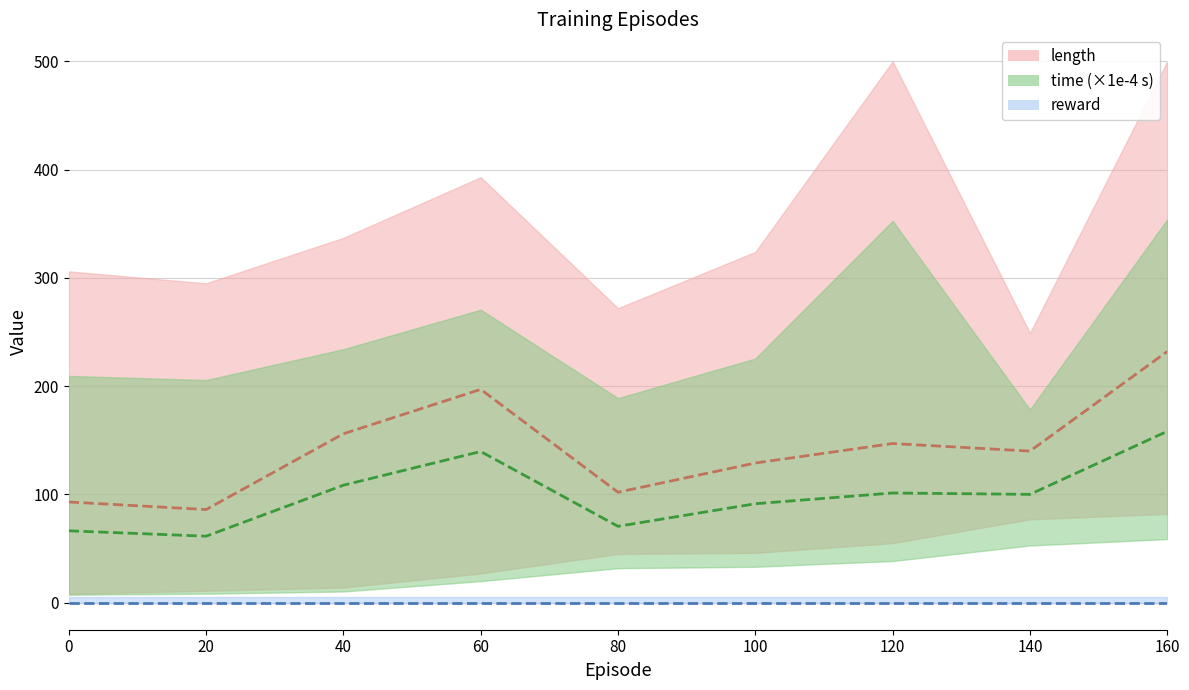

Reading left to right, list all the values displayed in this chart.

length: 0=93.0	20=86.0	40=156.0	60=197.0	80=102.0	100=129.0	120=147.0	140=140.0	160=232.0
time (×1e-4 s): 0=66.4	20=61.4	40=108.5	60=139.6	80=70.5	100=91.4	120=101.3	140=100.0	160=158.3
reward: 0=0.0	20=0.0	40=0.0	60=0.0	80=0.0	100=0.0	120=0.0	140=0.0	160=0.0